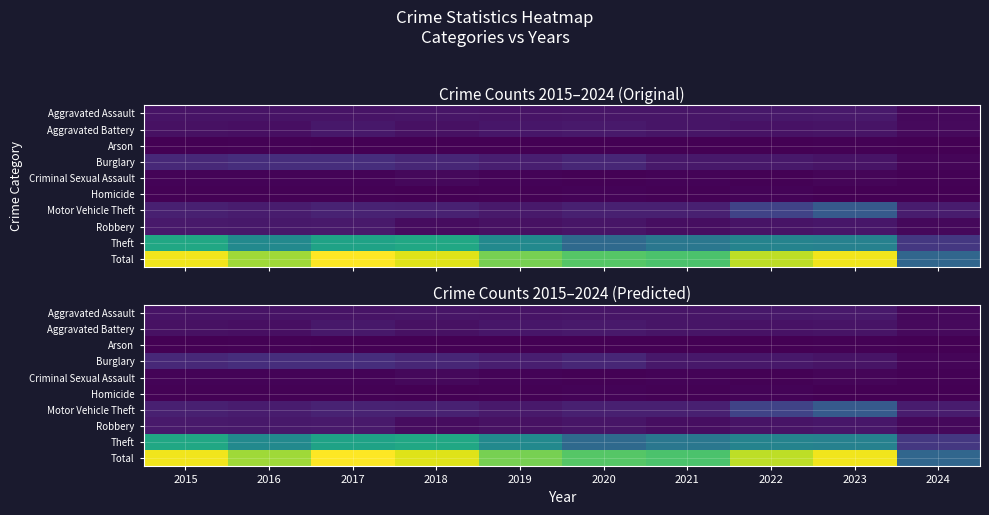

Which series has the widest spread of values?

Total